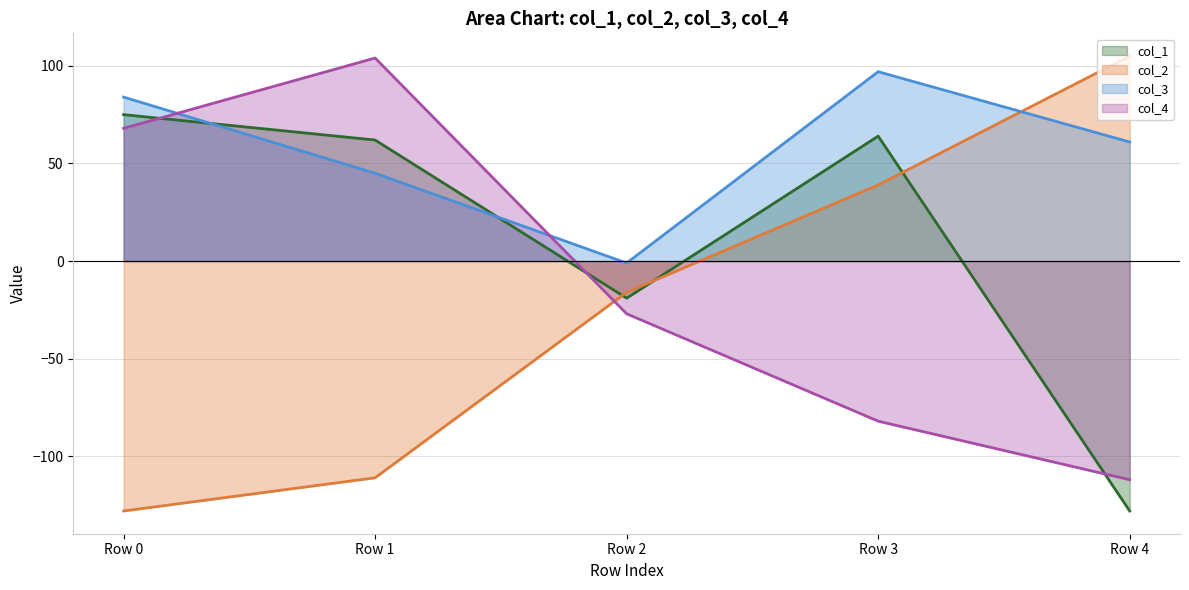

List the labels in order of col_2 value, smallest first.

Row 0, Row 1, Row 2, Row 3, Row 4